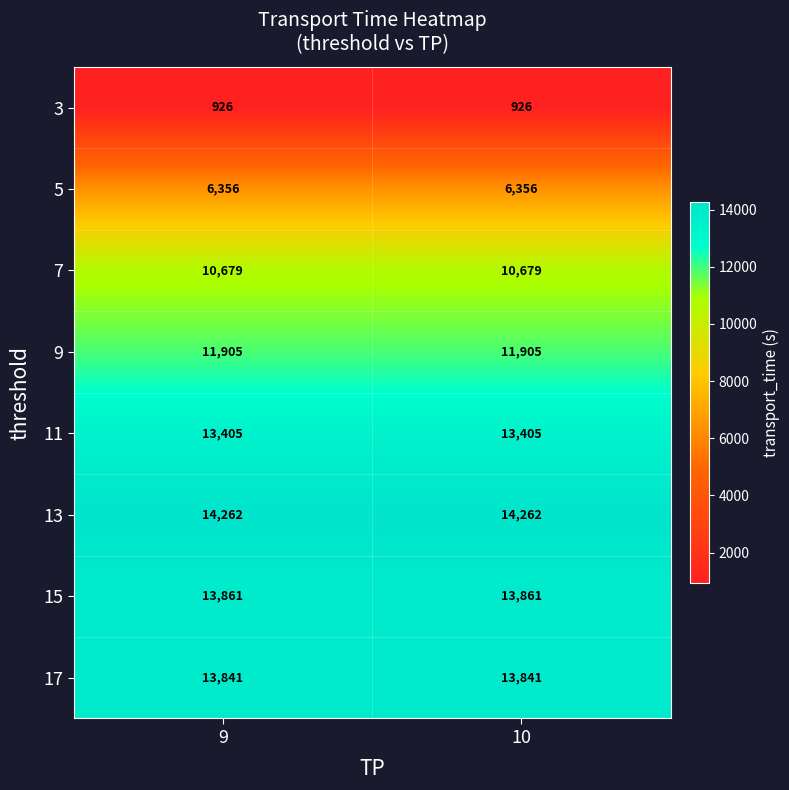

The 5 series shows 6356 at 9. True or false?

True